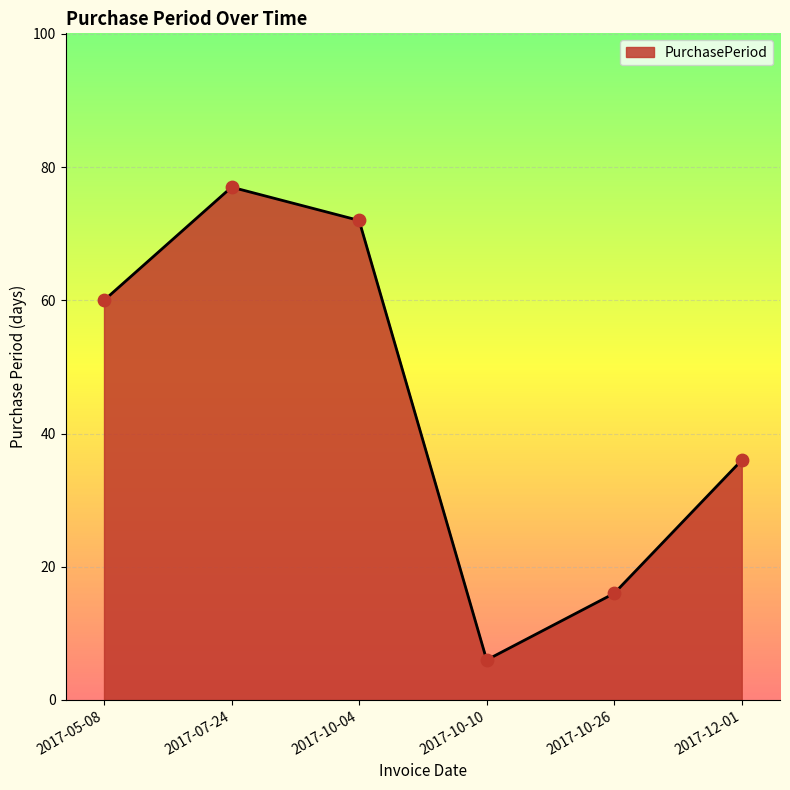

Which has a higher value, 2017-07-24 or 2017-10-04?

2017-07-24